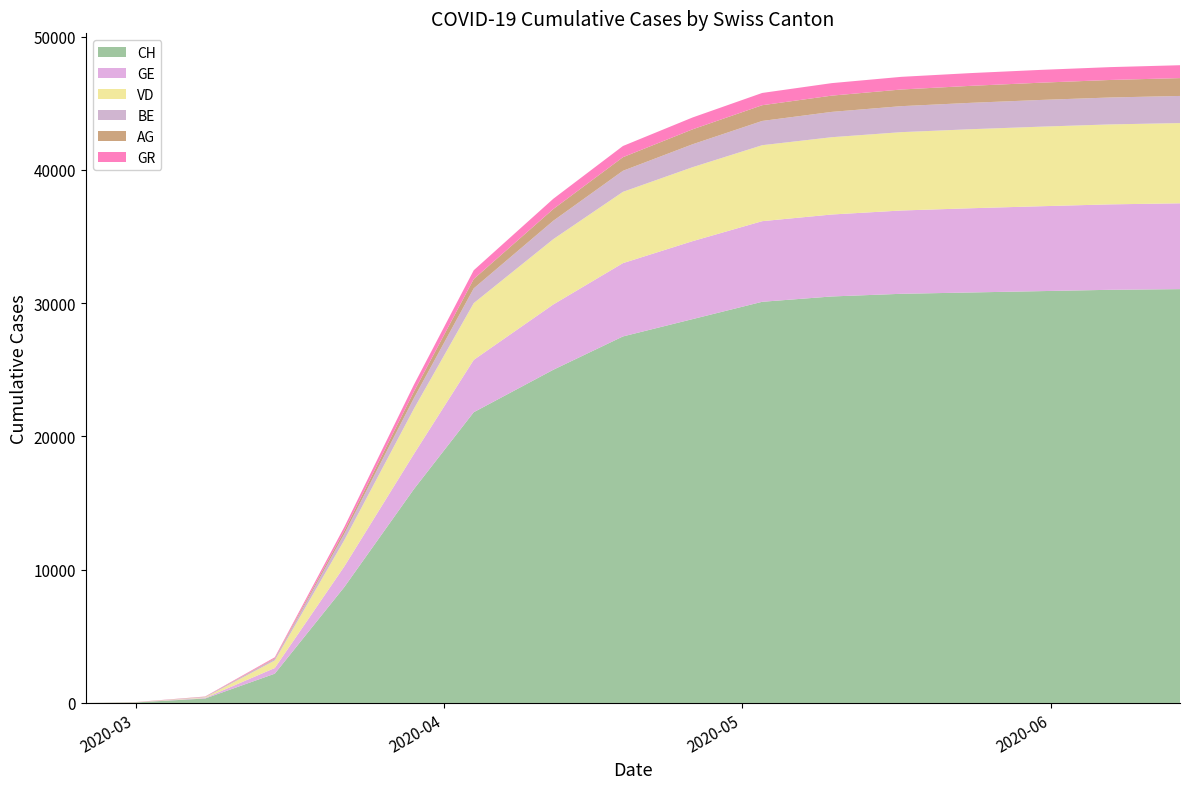

What is the highest value of the CH series?

31050